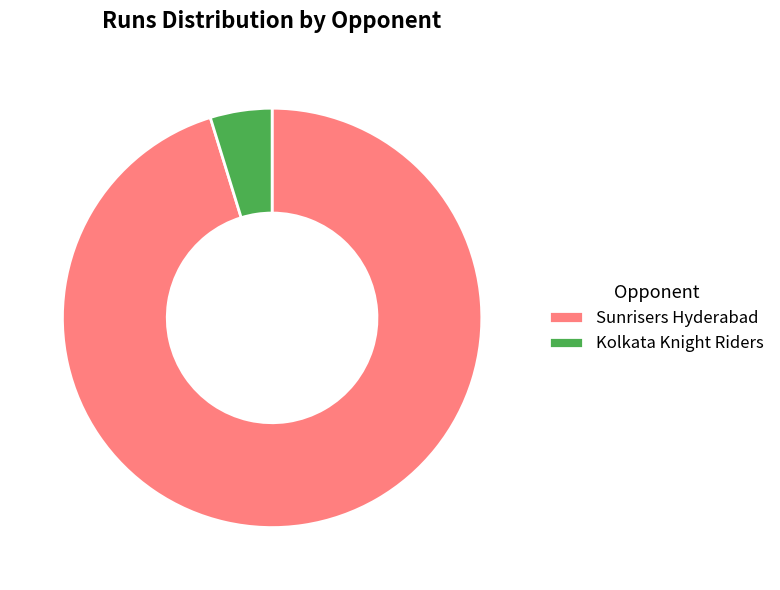

Between Sunrisers Hyderabad and Kolkata Knight Riders, which is larger?

Sunrisers Hyderabad